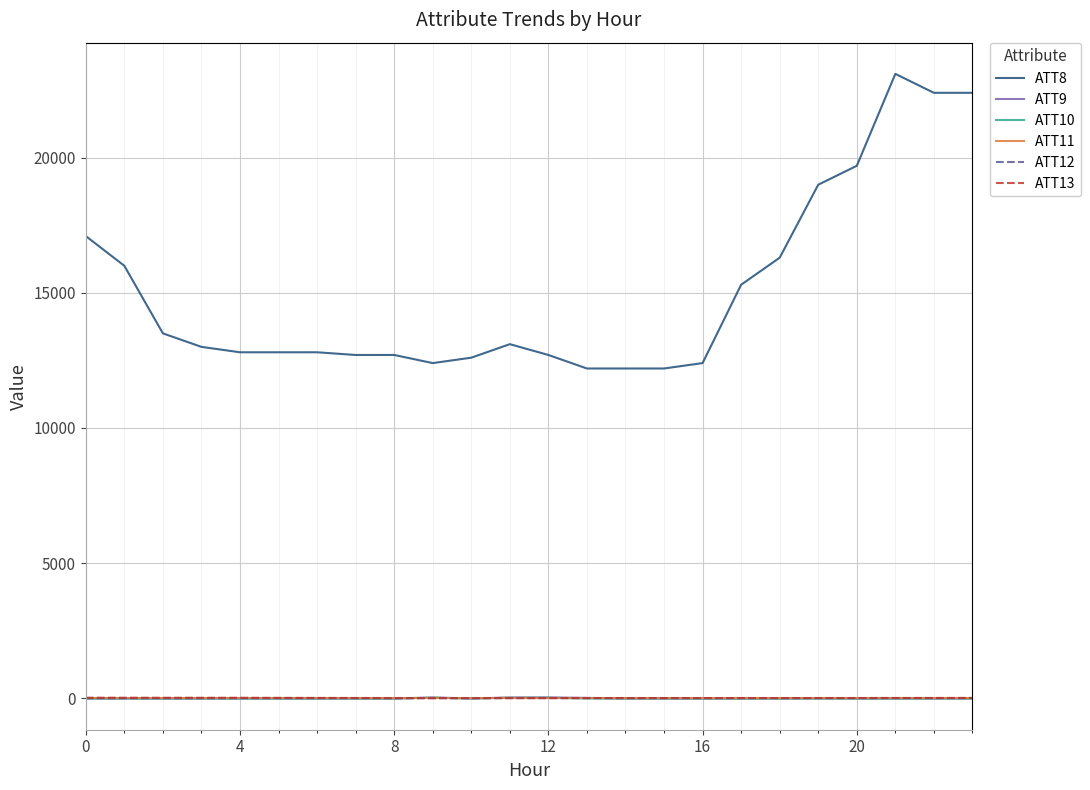

Does the chart display data point markers on the line(s)?

No